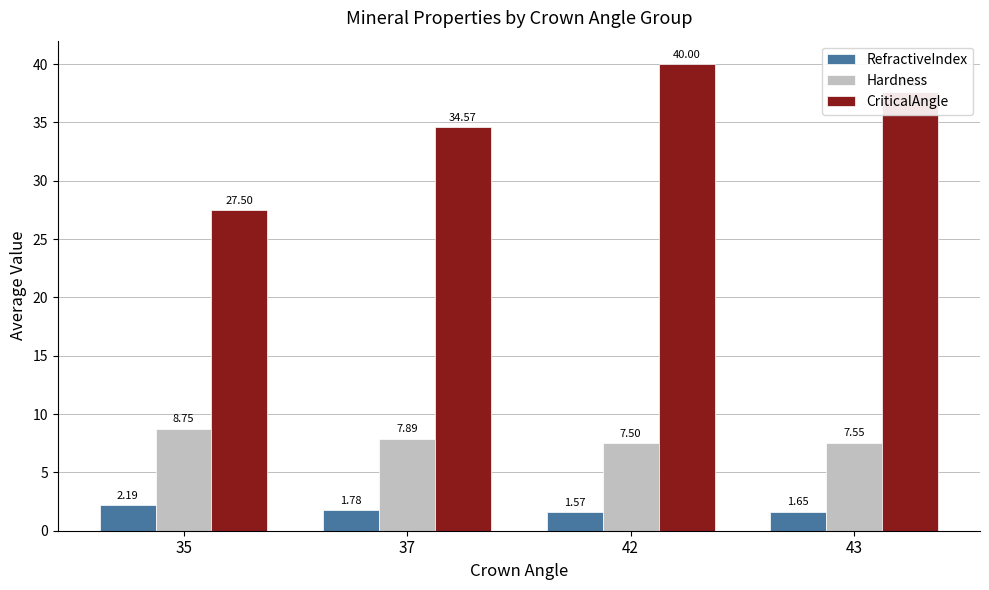

At which label does Hardness reach its peak?

35